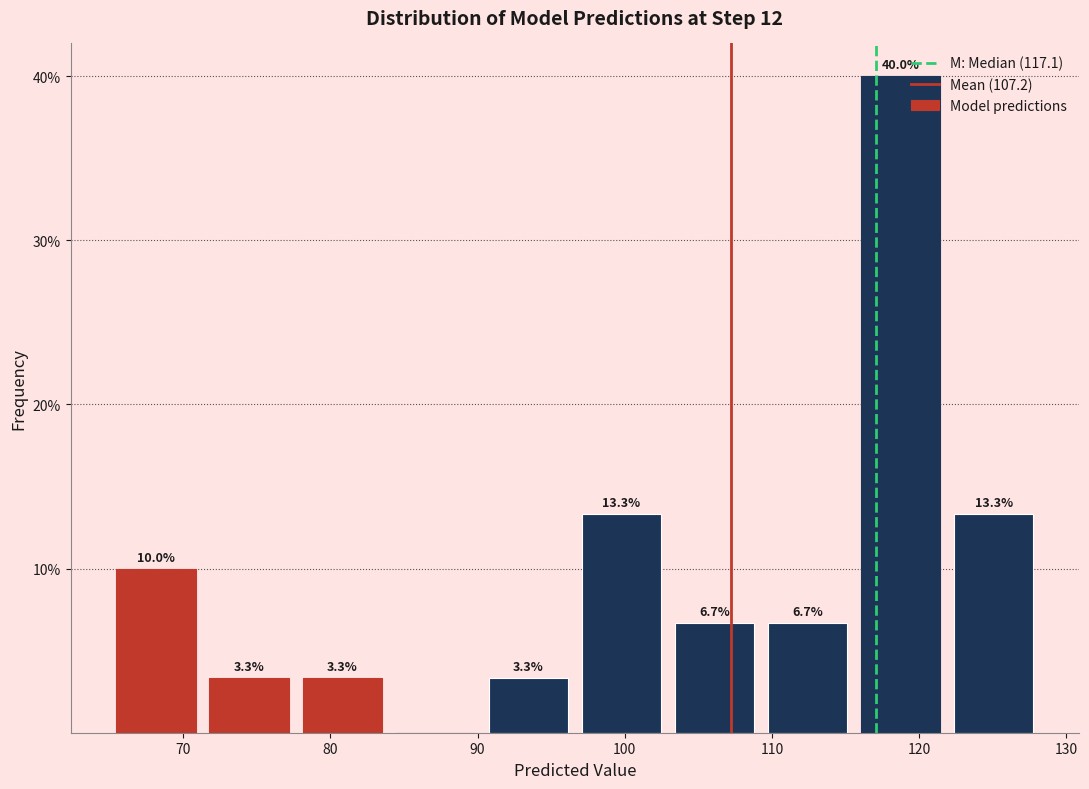

Over which range of the x-axis is the bar tallest?

116 to 122